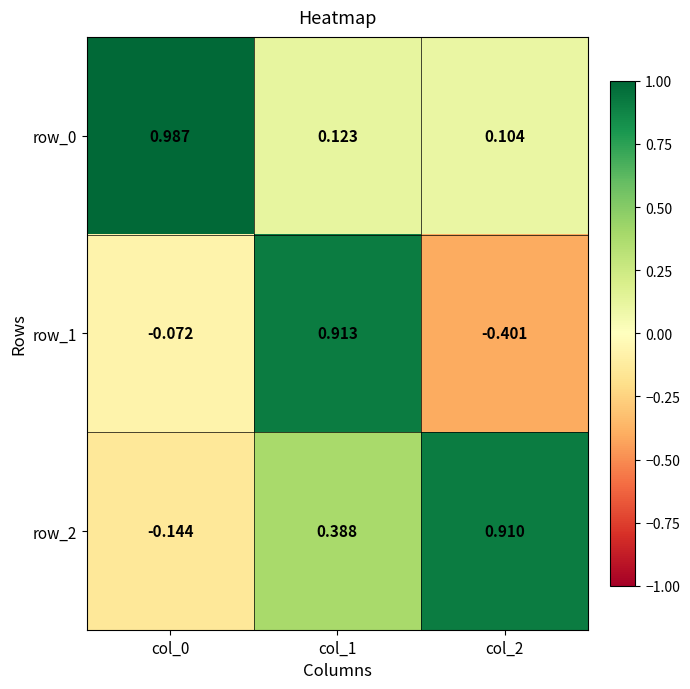

At col_1, list the series in order from largest to smallest.

row_1, row_2, row_0